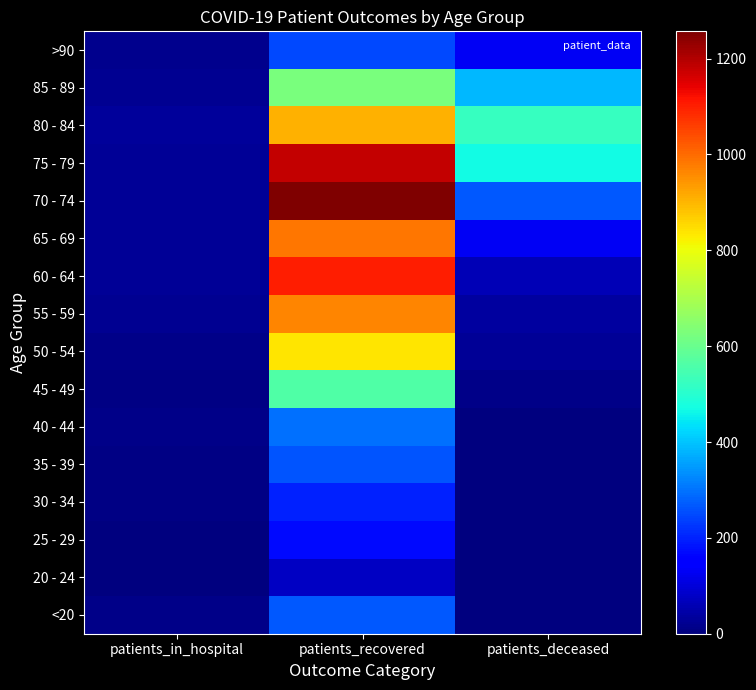

Reading left to right, list all the values displayed in this chart.

<20: patients_in_hospital=13	patients_recovered=269	patients_deceased=2
20 - 24: patients_in_hospital=2	patients_recovered=78	patients_deceased=0
25 - 29: patients_in_hospital=4	patients_recovered=170	patients_deceased=0
30 - 34: patients_in_hospital=6	patients_recovered=197	patients_deceased=3
35 - 39: patients_in_hospital=5	patients_recovered=261	patients_deceased=4
40 - 44: patients_in_hospital=12	patients_recovered=298	patients_deceased=3
45 - 49: patients_in_hospital=5	patients_recovered=561	patients_deceased=12
50 - 54: patients_in_hospital=13	patients_recovered=836	patients_deceased=29
55 - 59: patients_in_hospital=20	patients_recovered=966	patients_deceased=37
60 - 64: patients_in_hospital=27	patients_recovered=1101	patients_deceased=63
65 - 69: patients_in_hospital=26	patients_recovered=984	patients_deceased=130
70 - 74: patients_in_hospital=25	patients_recovered=1257	patients_deceased=267
75 - 79: patients_in_hospital=29	patients_recovered=1183	patients_deceased=470
80 - 84: patients_in_hospital=31	patients_recovered=904	patients_deceased=522
85 - 89: patients_in_hospital=22	patients_recovered=625	patients_deceased=384
>90: patients_in_hospital=15	patients_recovered=246	patients_deceased=129